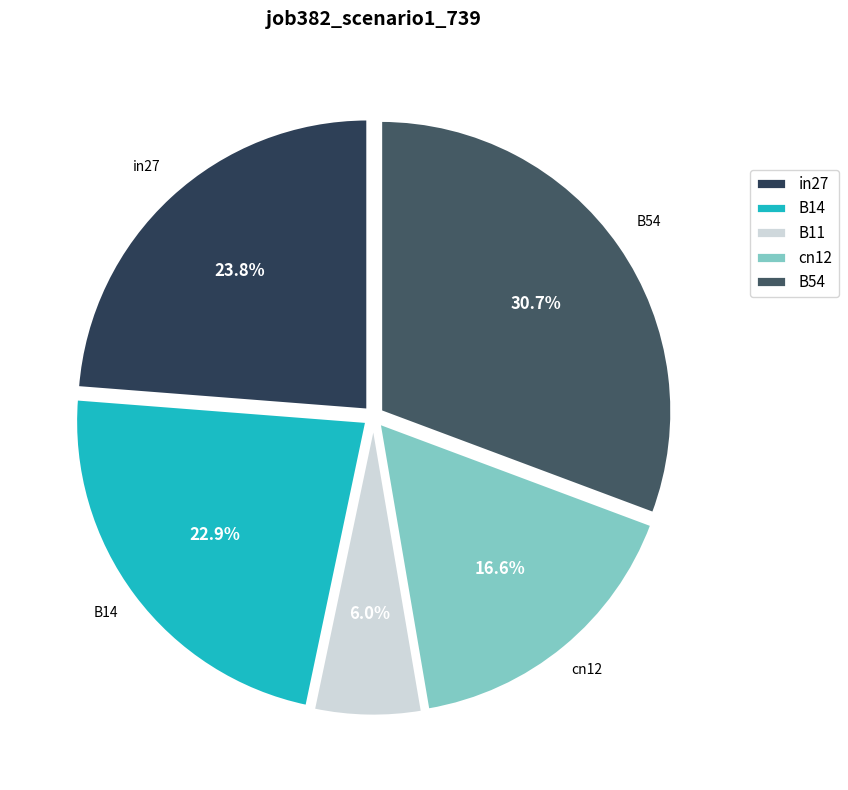

True or false: B14 accounts for 23% of the total.

True